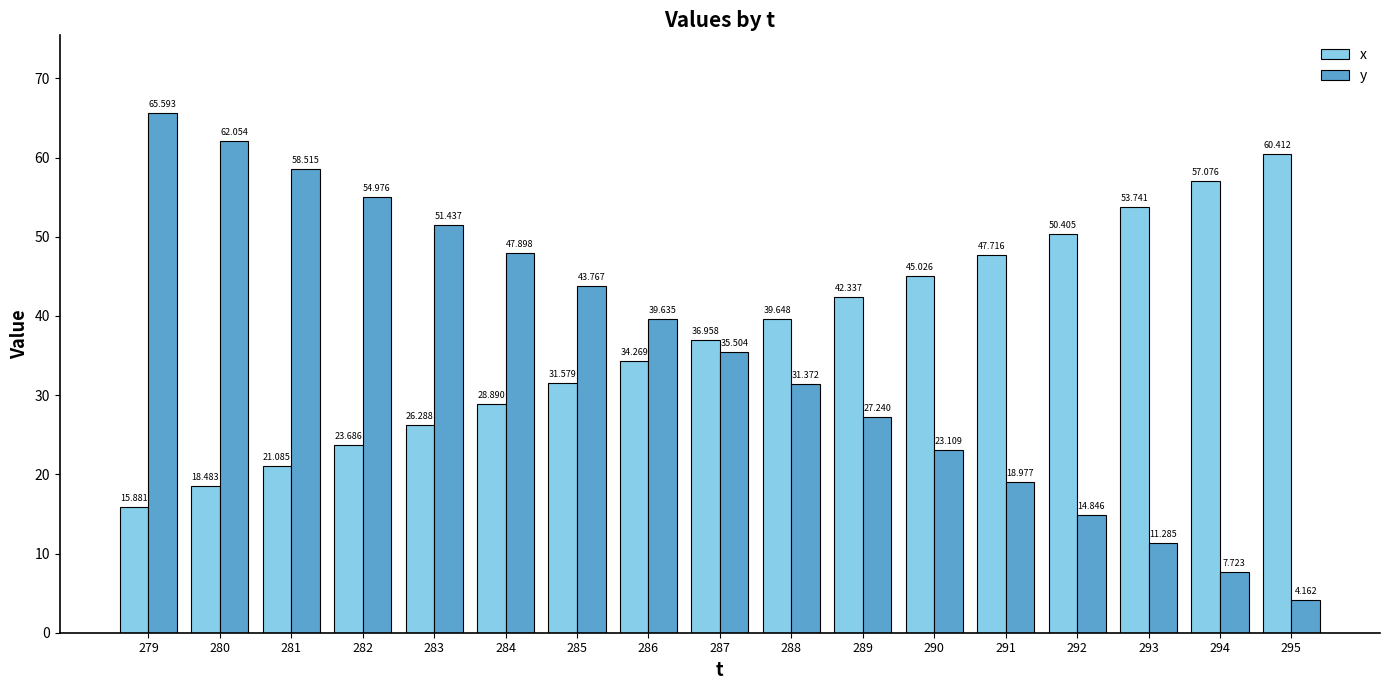

At which label is x closest to 38?

287